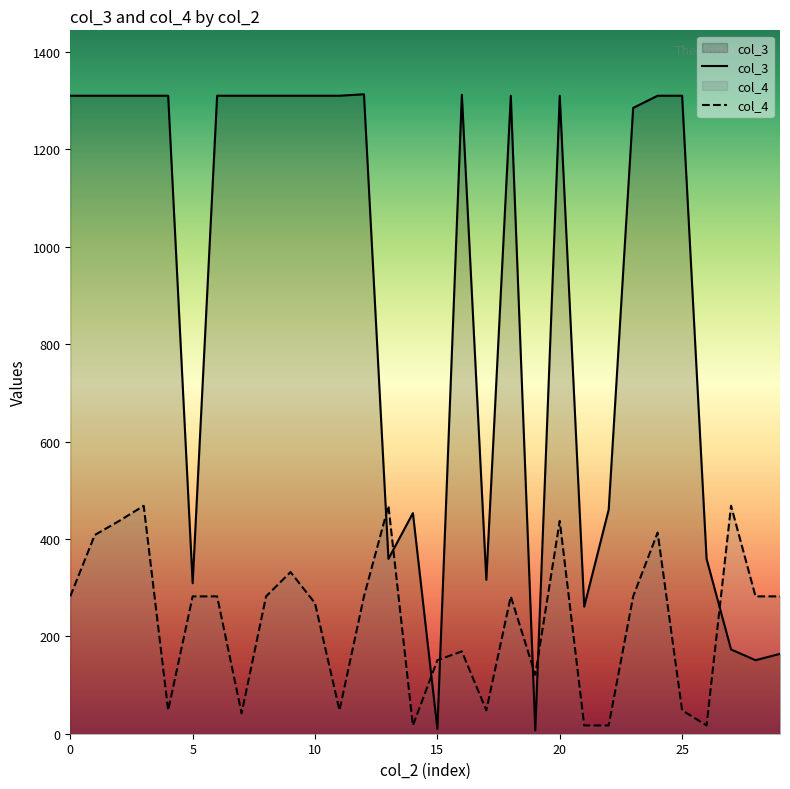

Does the chart have visible grid lines?

No